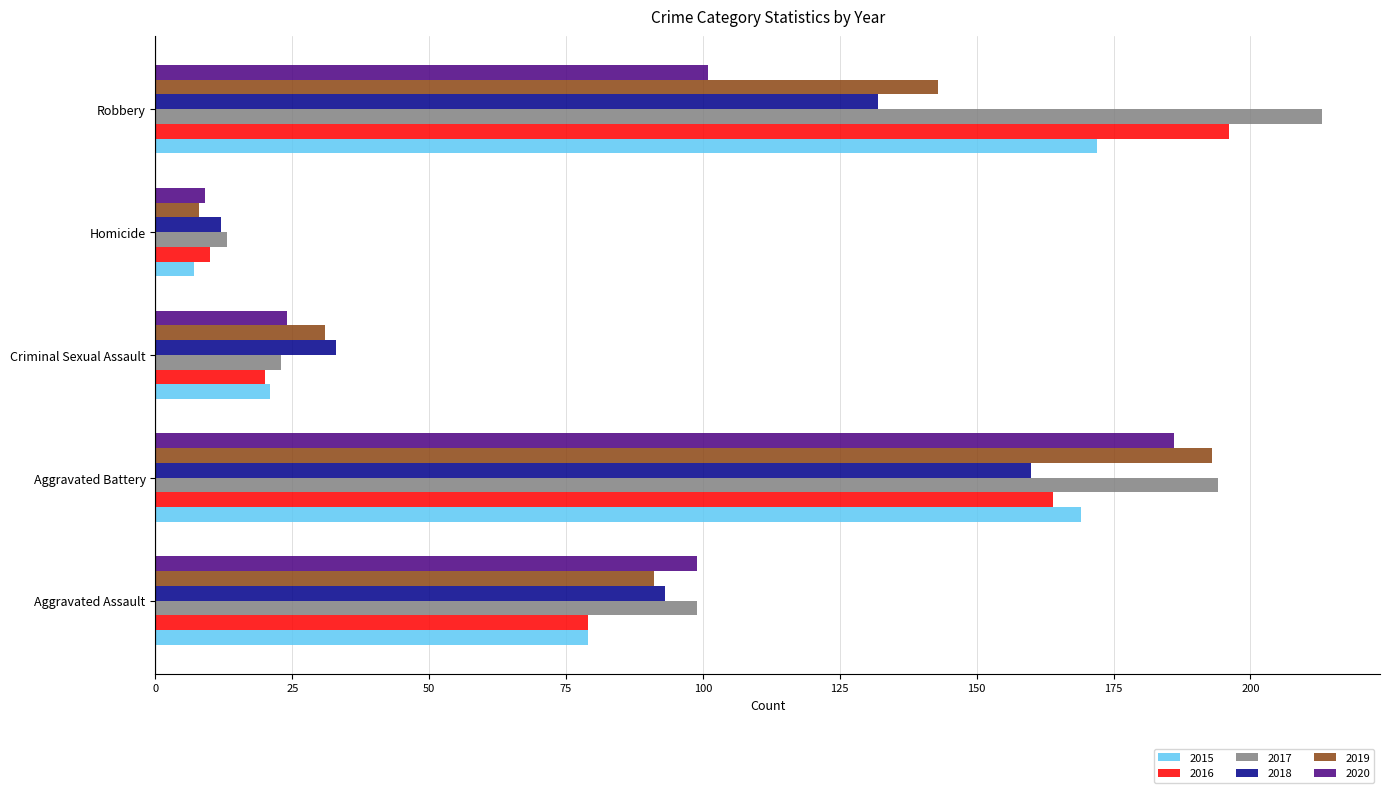

How many 2019 values are between 31 and 143?

3